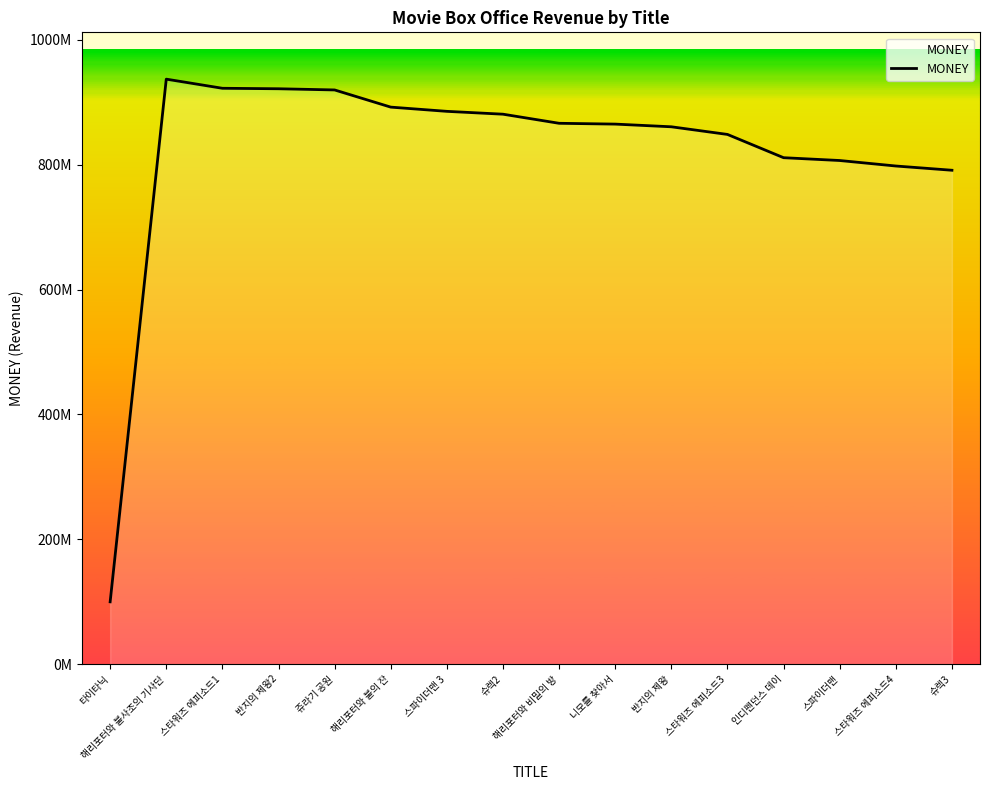

Is this an area chart (filled region under the line)?

Yes